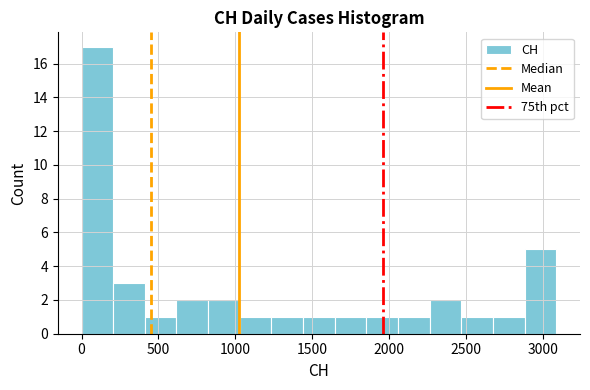

Reading left to right, transcribe this chart: for each bar, give the range it covers on the x-axis and its height. Neither the bar edges nor the heights are printed on the chart, so give them approximately, as read against the axes.

0 to 200: 17
200 to 400: 3
400 to 600: 1
600 to 800: 2
800 to 1050: 2
1050 to 1250: 1
1250 to 1450: 1
1450 to 1650: 1
1650 to 1850: 1
1850 to 2050: 1
2050 to 2250: 1
2250 to 2450: 2
2450 to 2650: 1
2650 to 2900: 1
2900 to 3100: 5